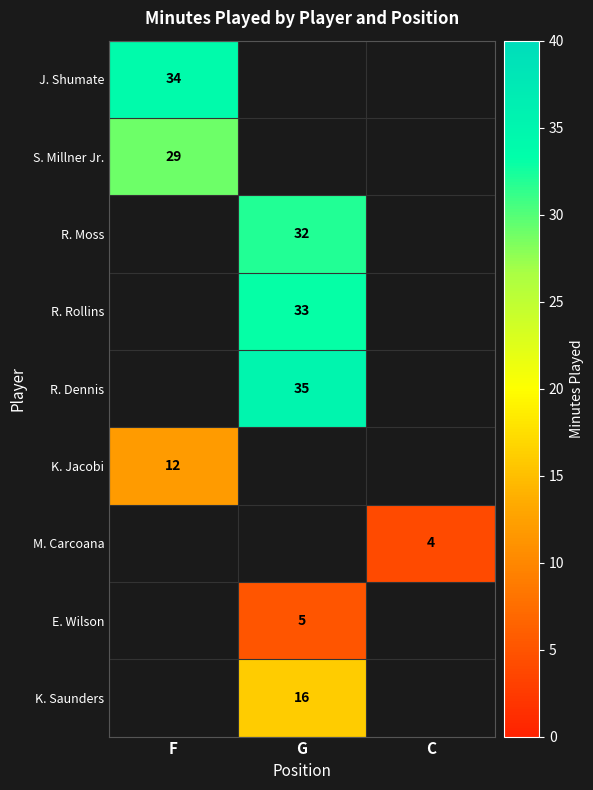

The E. Wilson series shows 1 at G. True or false?

False